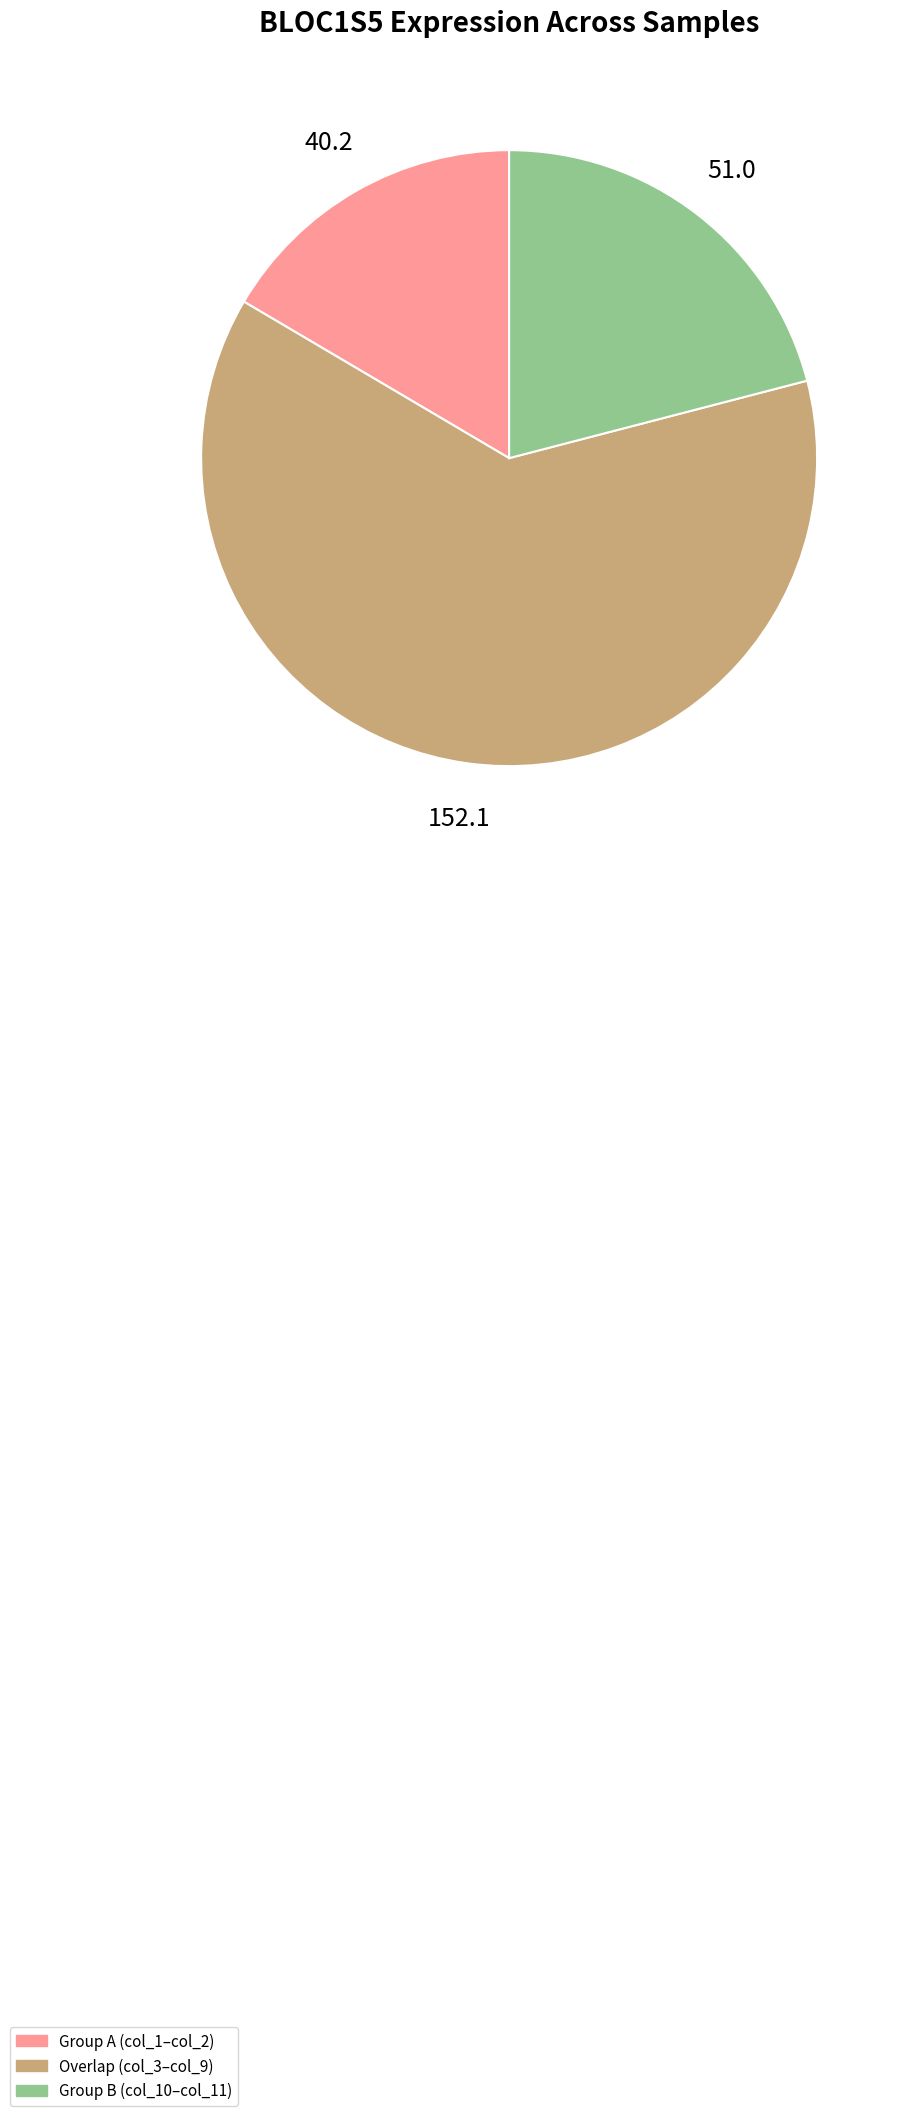

What is the smallest slice in the pie chart?

Group A Only